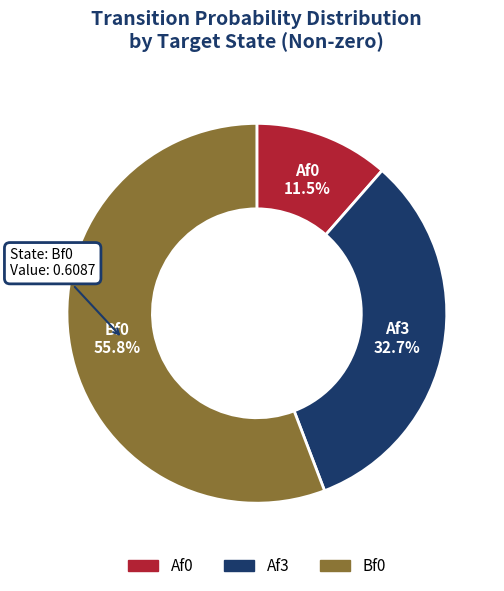

How many slices are in this pie chart?

3